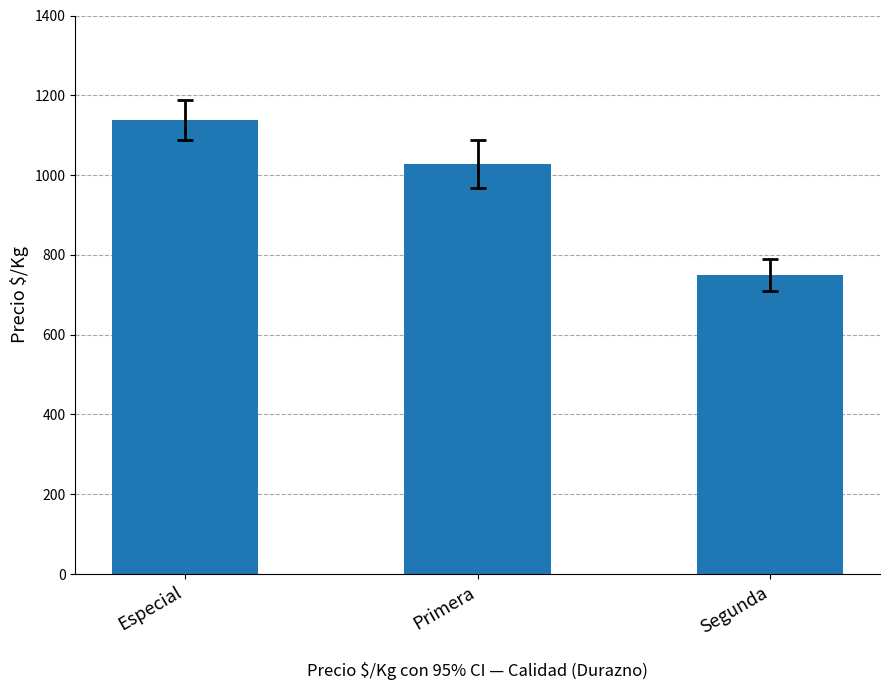

Is it true that the value at Especial is 325?

False